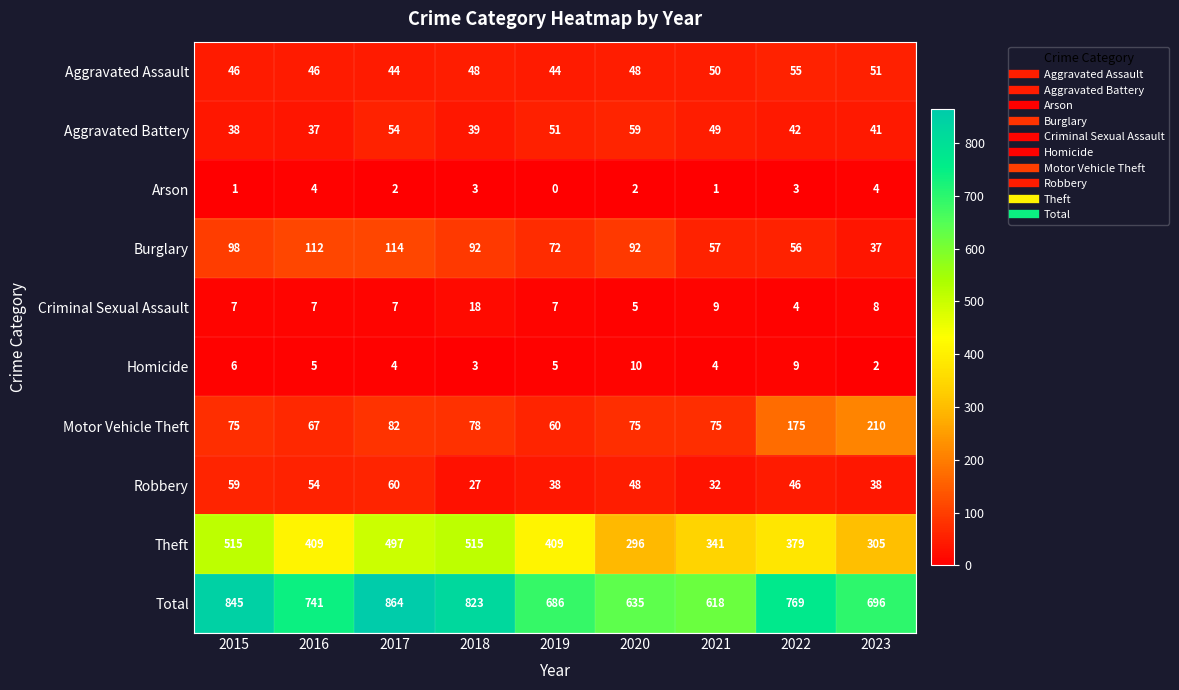

What is the total value across all series at 2021?

1236